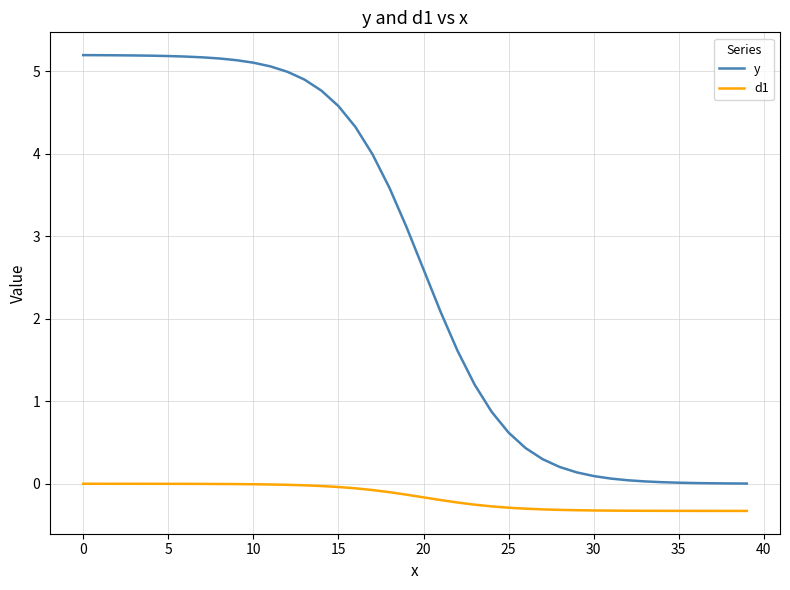

Which series has the largest range (max minus min)?

y